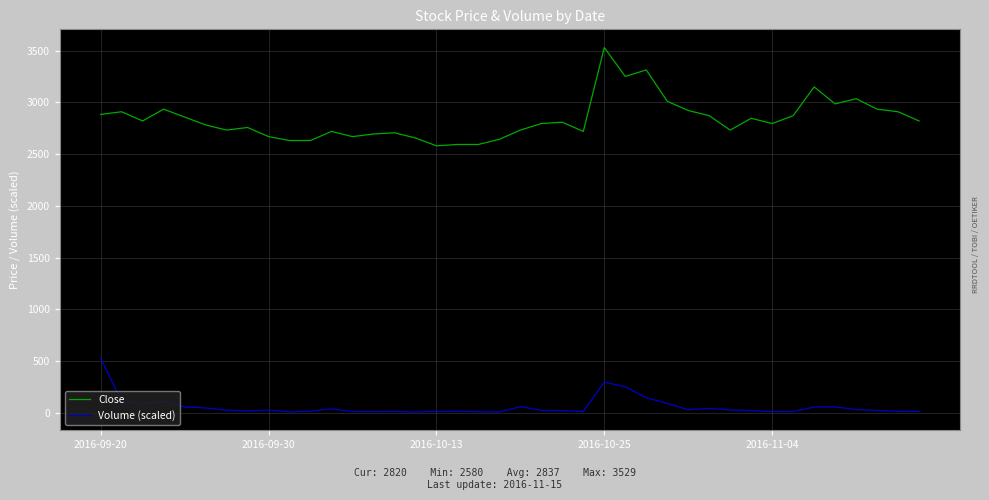

What is the greatest value displayed?

3529.0